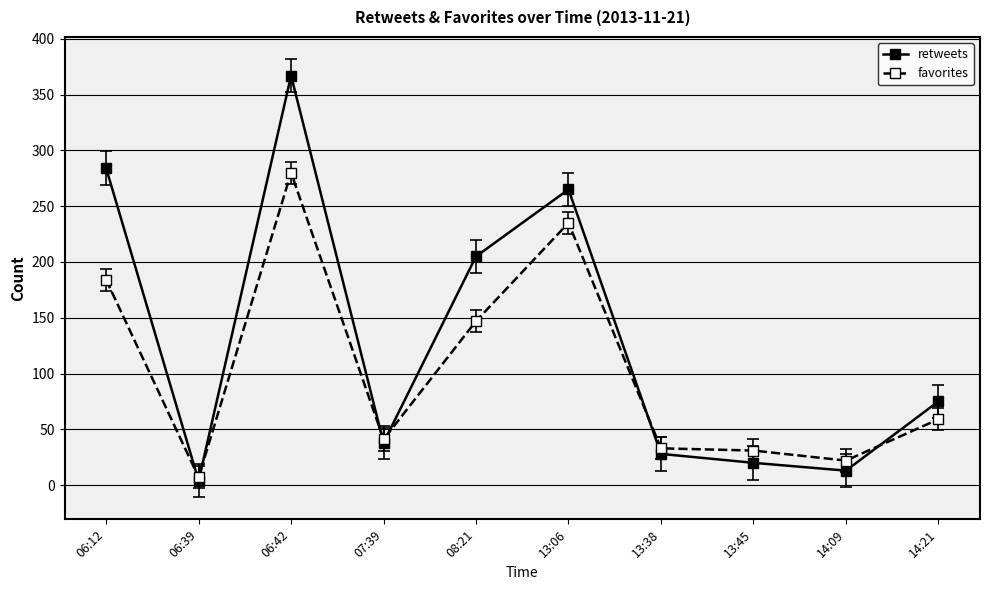

What is the difference between the maximum and minimum values in the retweets series?

363